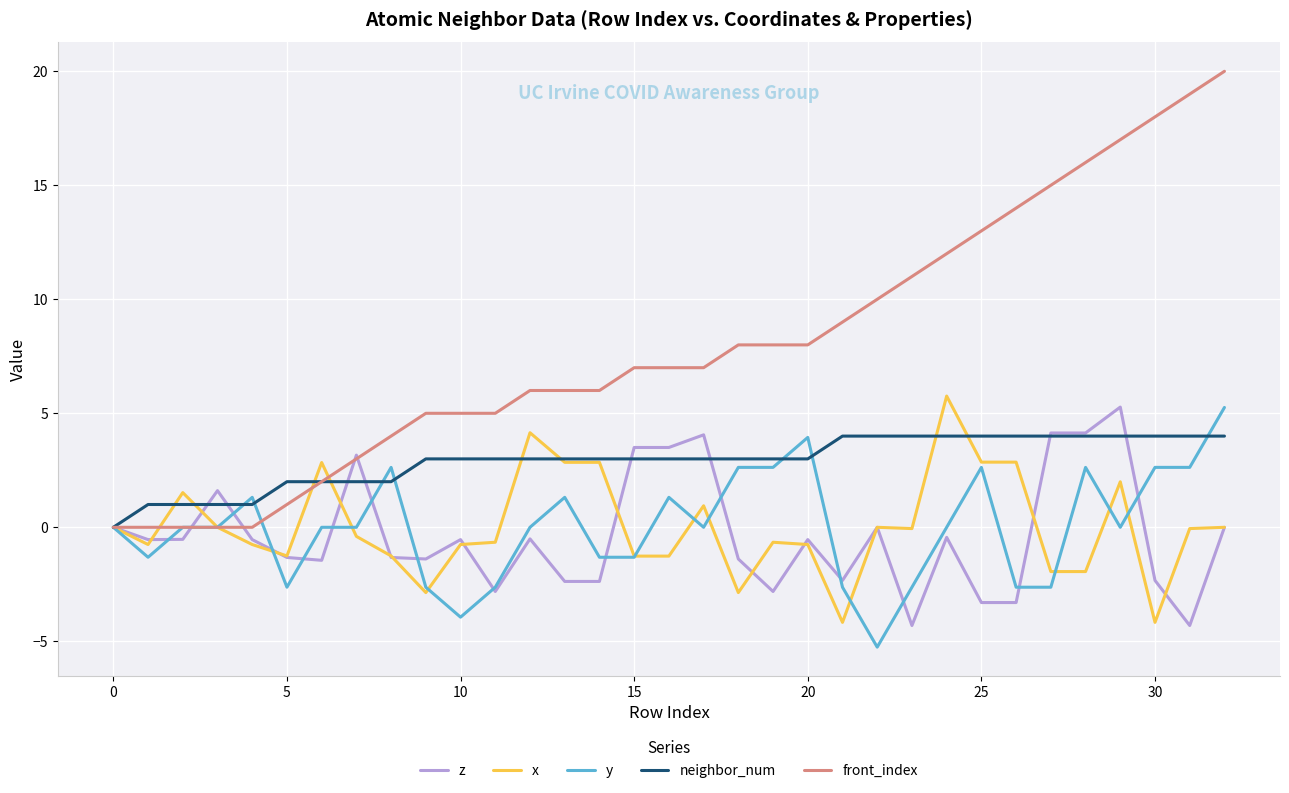

Which series has the widest spread of values?

front_index